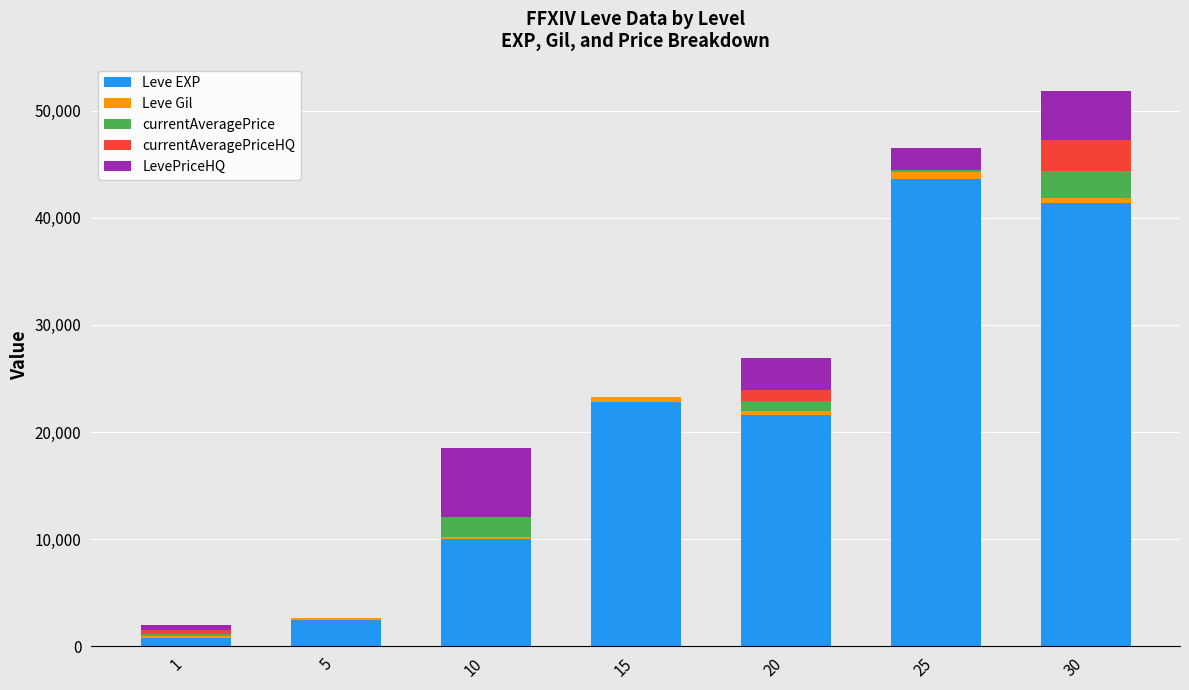

What is the sum of all Leve EXP values?

142680.0